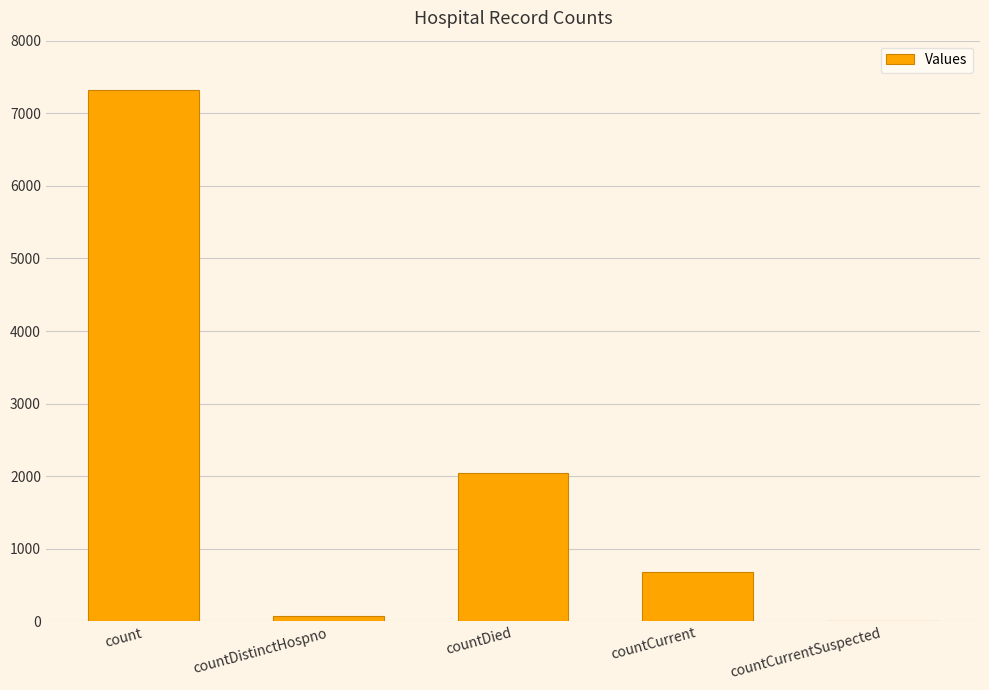

What is the difference between the values at countCurrent and countDied?

1369